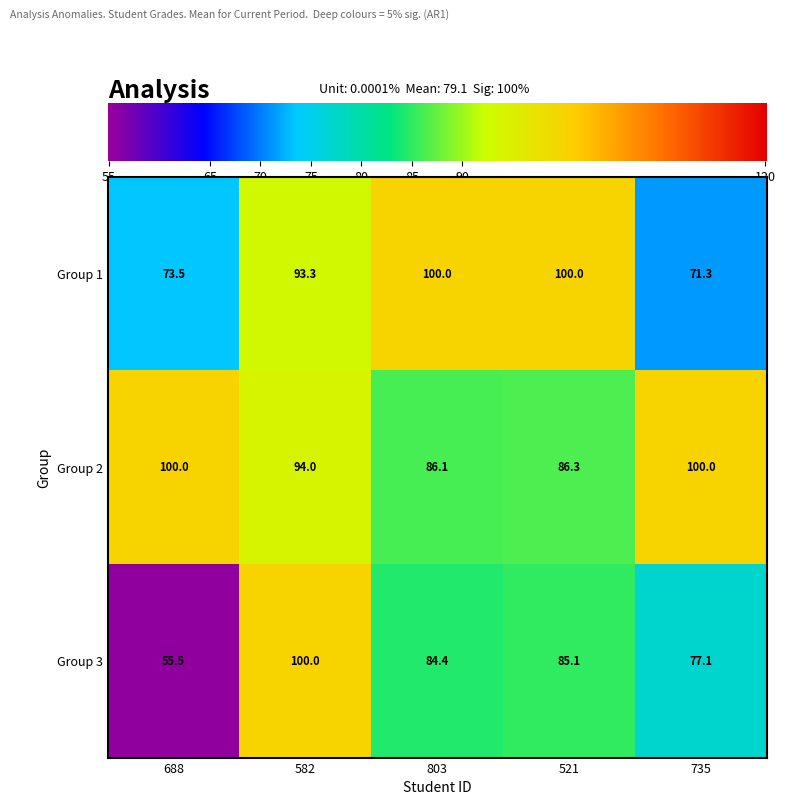

At how many categories does at least one series exceed 85?

5